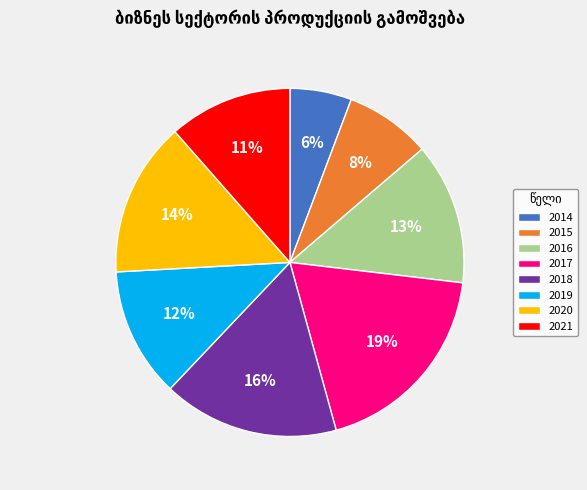

Do 2017 and 2014 together represent more than half of the pie?

No